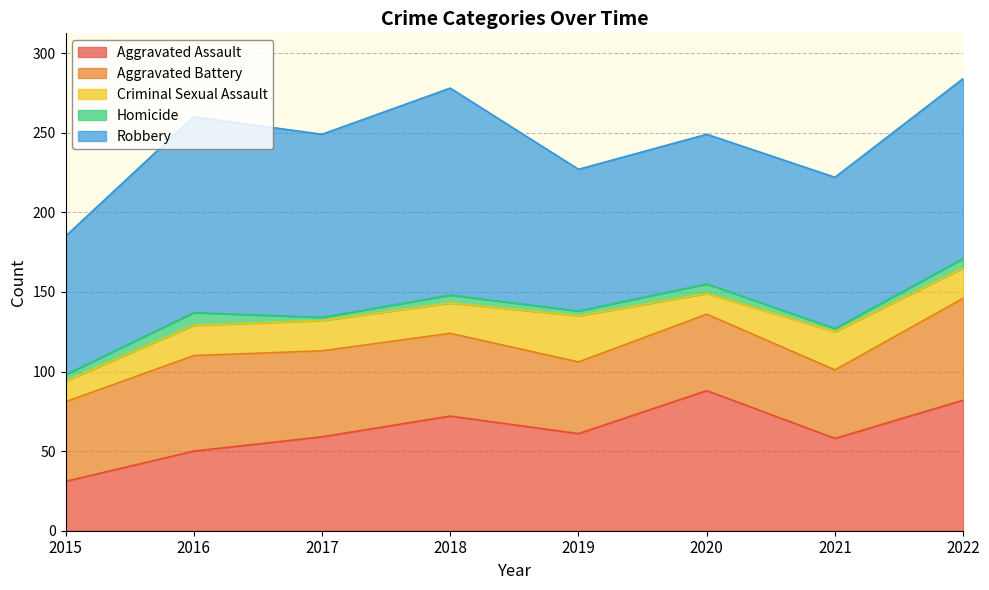

What value does the Aggravated Assault series have at 2018, to the nearest 5?

70